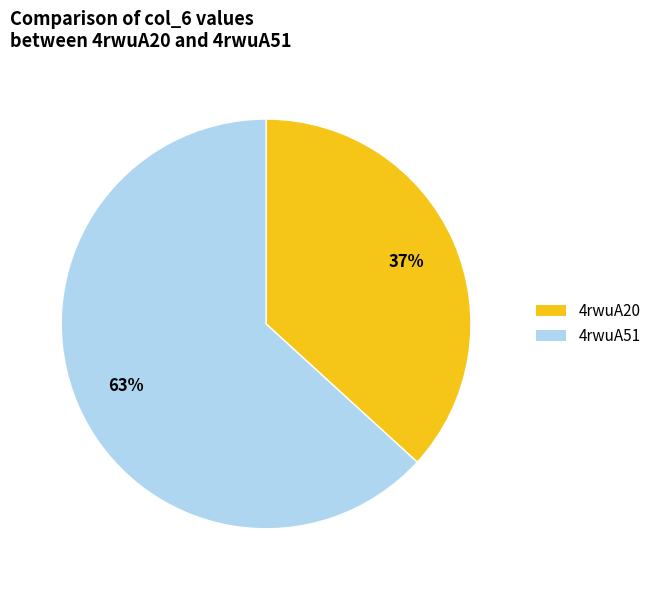

Do 4rwuA51 and 4rwuA20 together represent more than half of the pie?

Yes